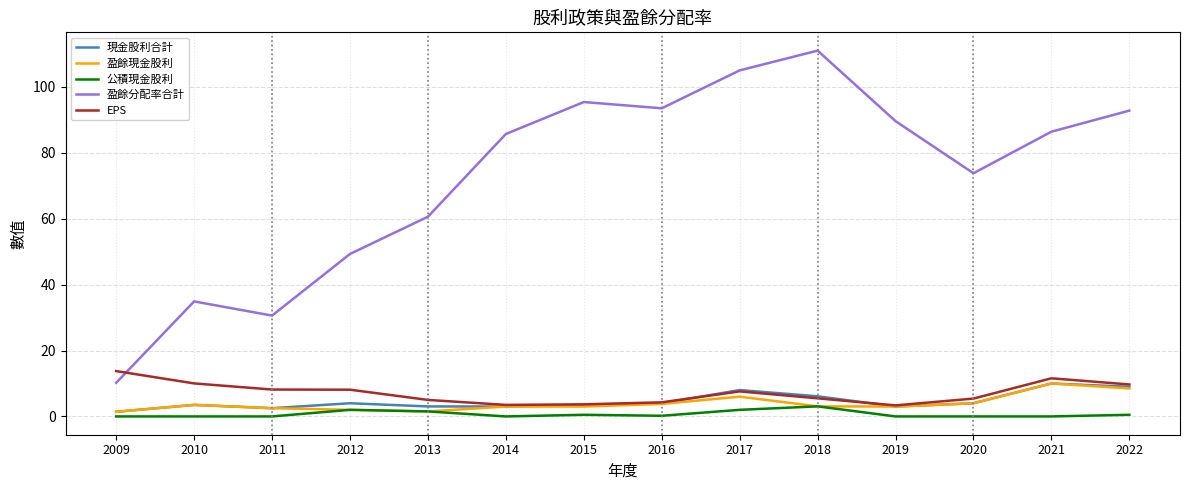

What is the maximum value shown in the chart?

111.0